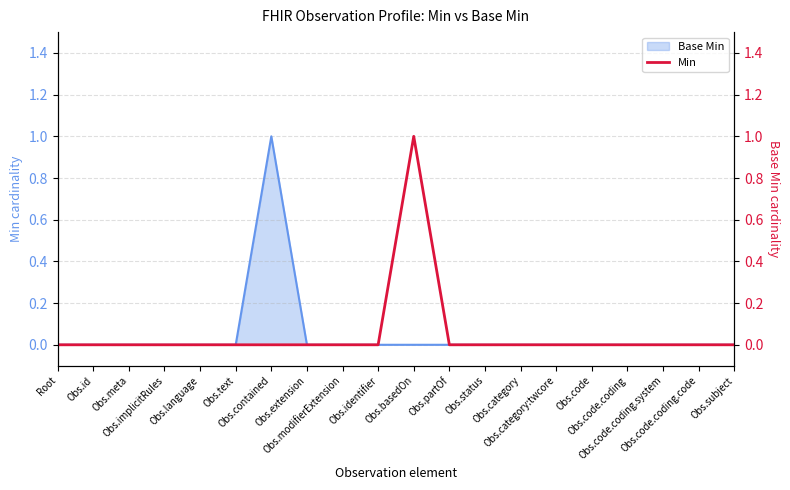

Which label corresponds to the smallest value in the chart?

Root